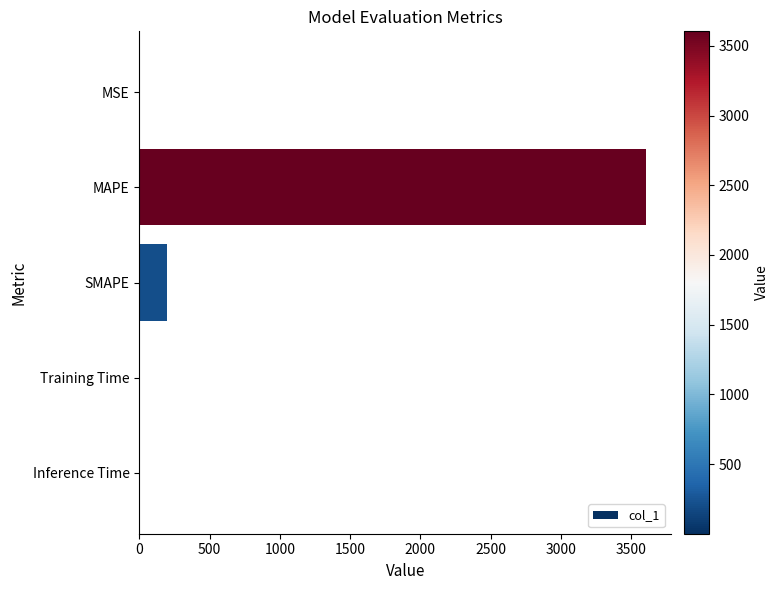

What is the greatest value displayed?

3604.1